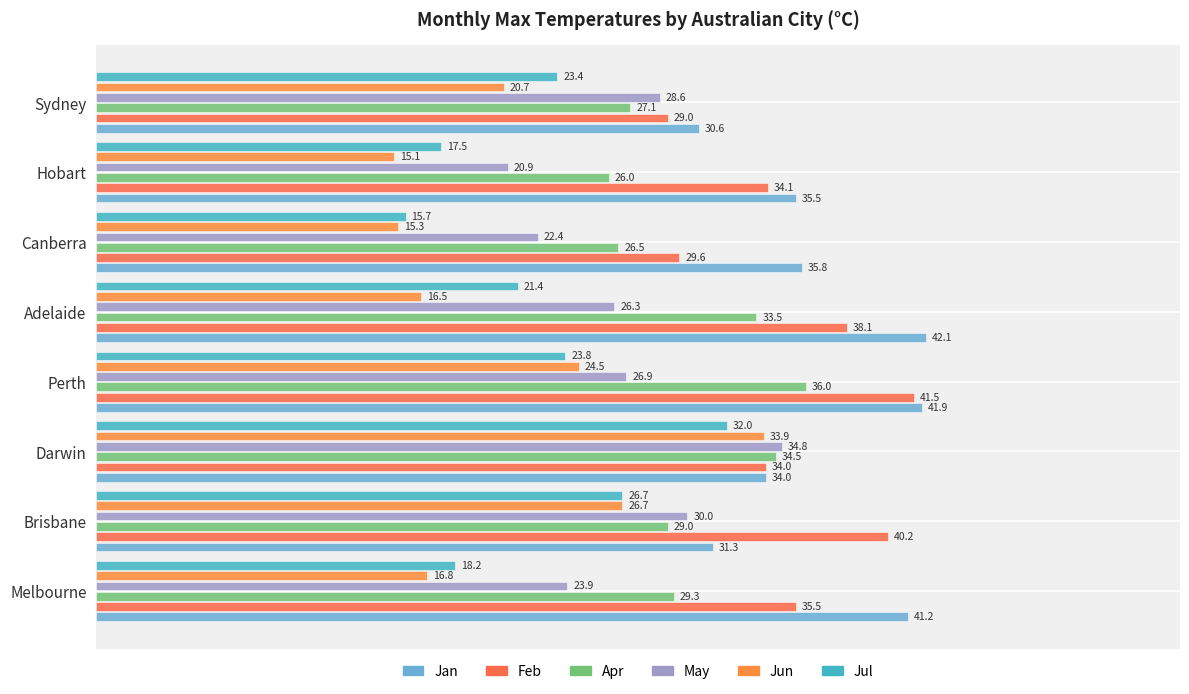

Reading left to right, extract all data points from this chart.

Jan: 41.2	31.3	34.0	41.9	42.1	35.8	35.5	30.6
Feb: 35.5	40.2	34.0	41.5	38.1	29.6	34.1	29.0
Apr: 29.3	29.0	34.5	36.0	33.5	26.5	26.0	27.1
May: 23.9	30.0	34.8	26.9	26.3	22.4	20.9	28.6
Jun: 16.8	26.7	33.9	24.5	16.5	15.3	15.1	20.7
Jul: 18.2	26.7	32.0	23.8	21.4	15.7	17.5	23.4